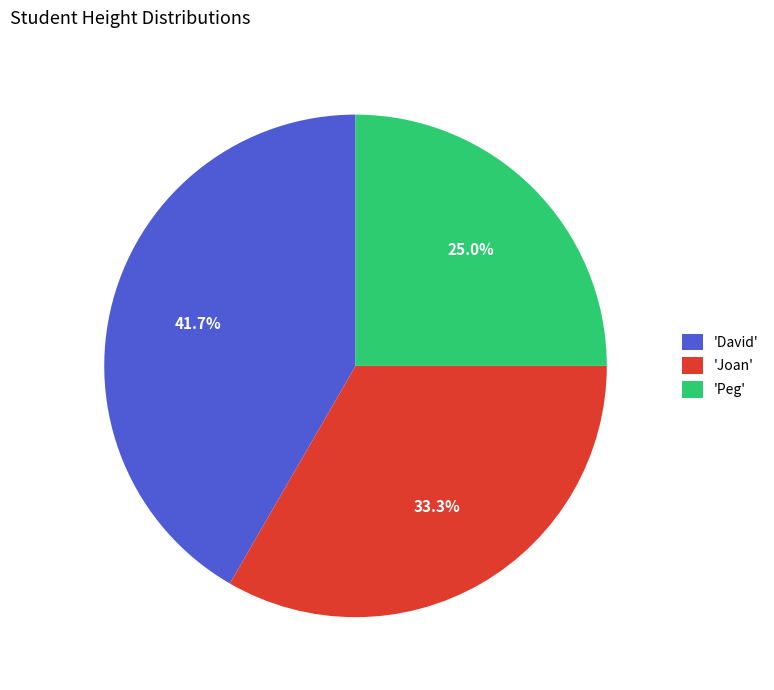

Rank the categories by value from highest to lowest.

'David', 'Joan', 'Peg'